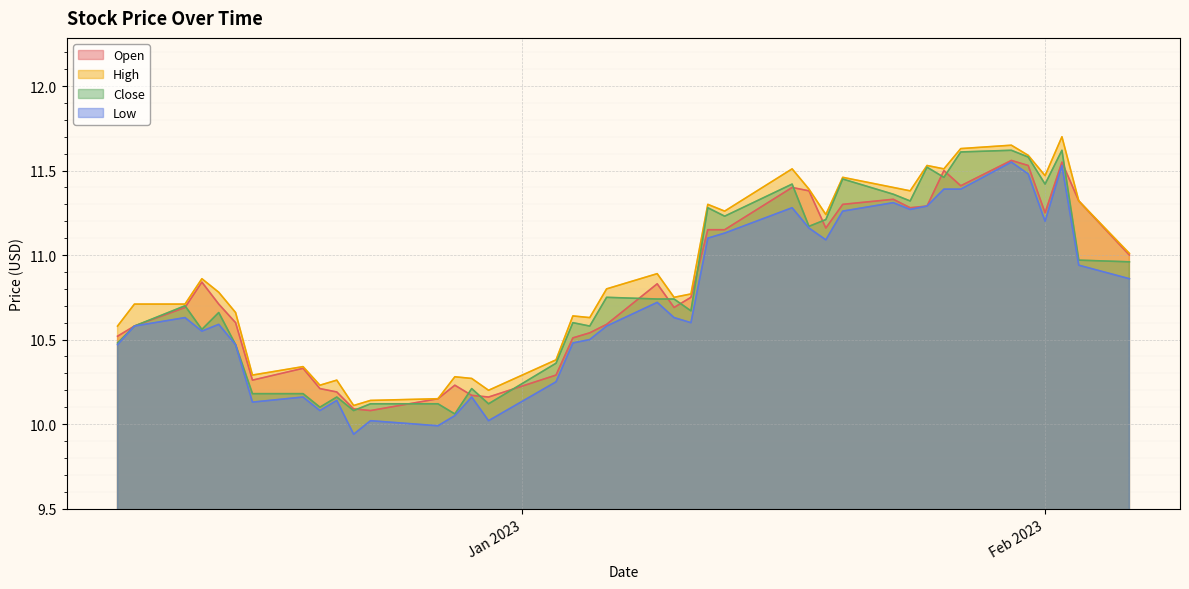

What is the approximate value of Close at 2023-01-09?

10.7